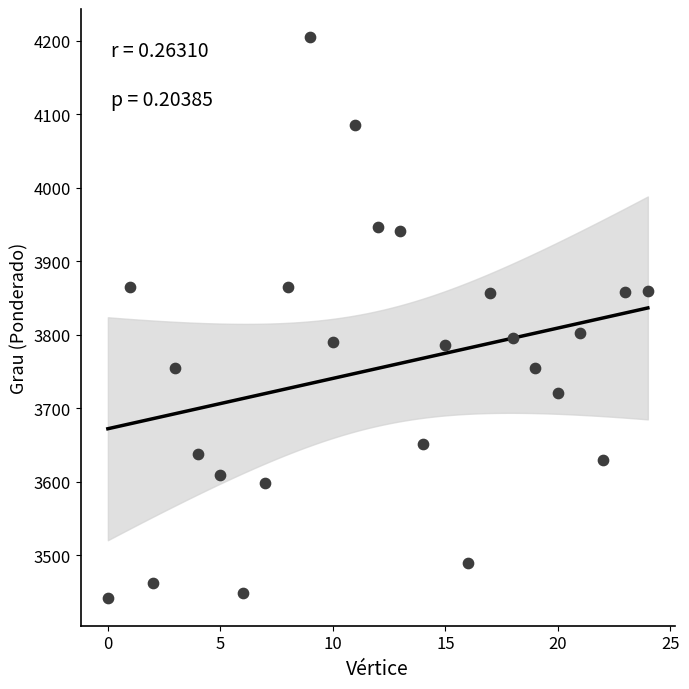

What is the range of Y values (max minus min)?

762.6